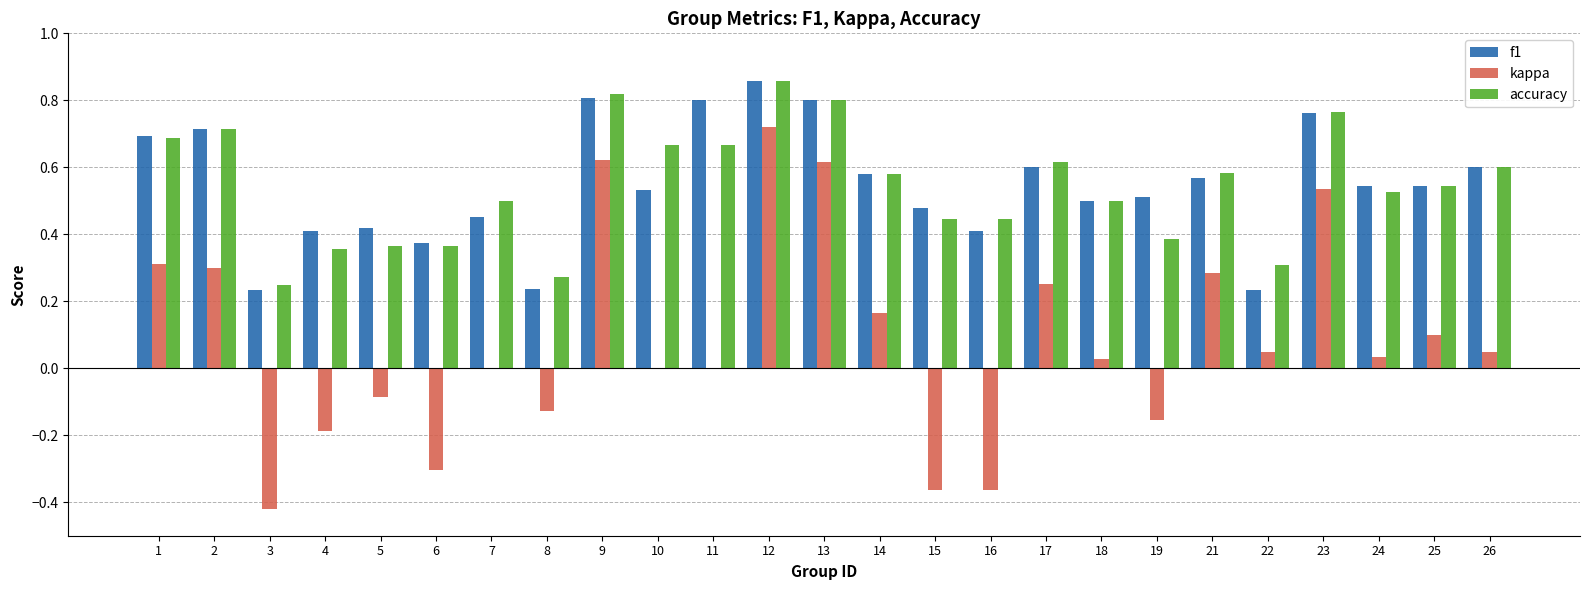

At which category is the sum across all series the highest?

12